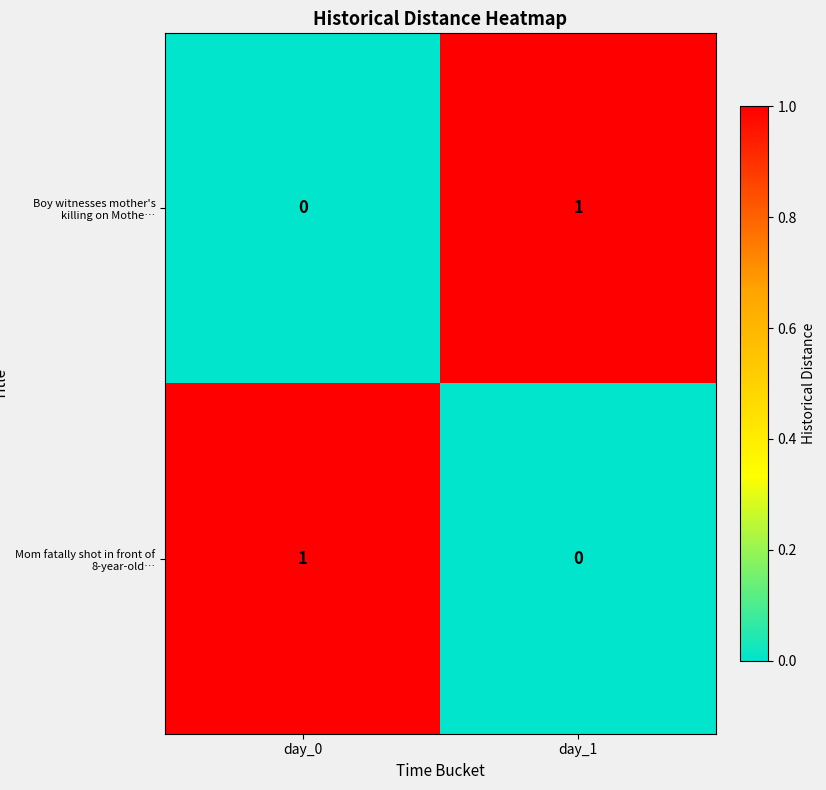

The value of Boy witnesses mother's killing on Mothe… at day_1 is 1. True or false?

True